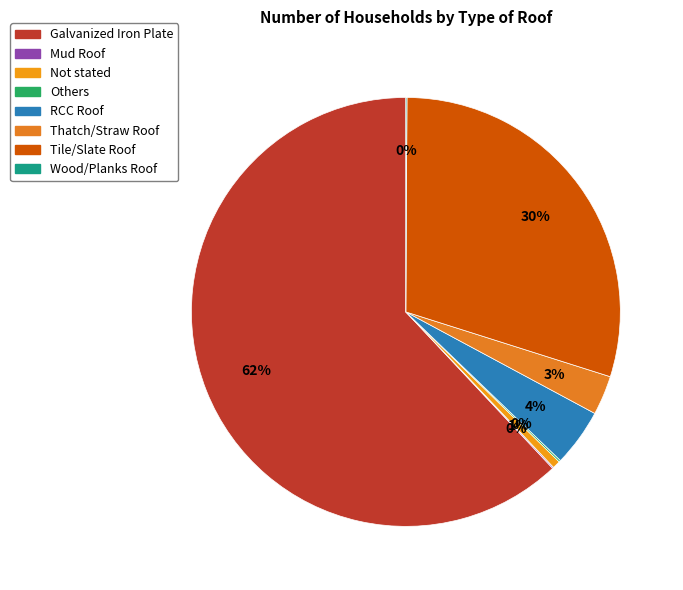

Do RCC Roof and Wood/Planks Roof together represent more than half of the pie?

No